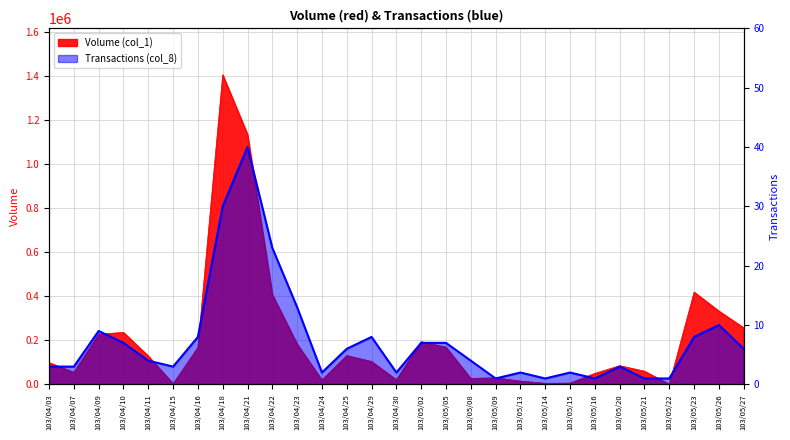

How many categories are shown in the chart?

29